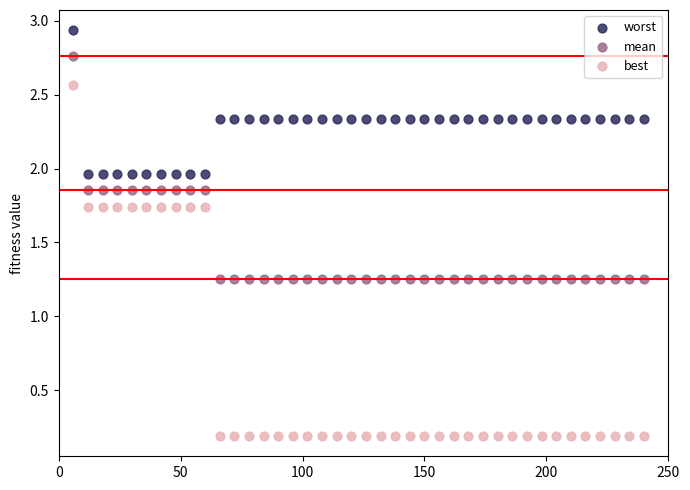

Which series contains the lowest Y value?

best